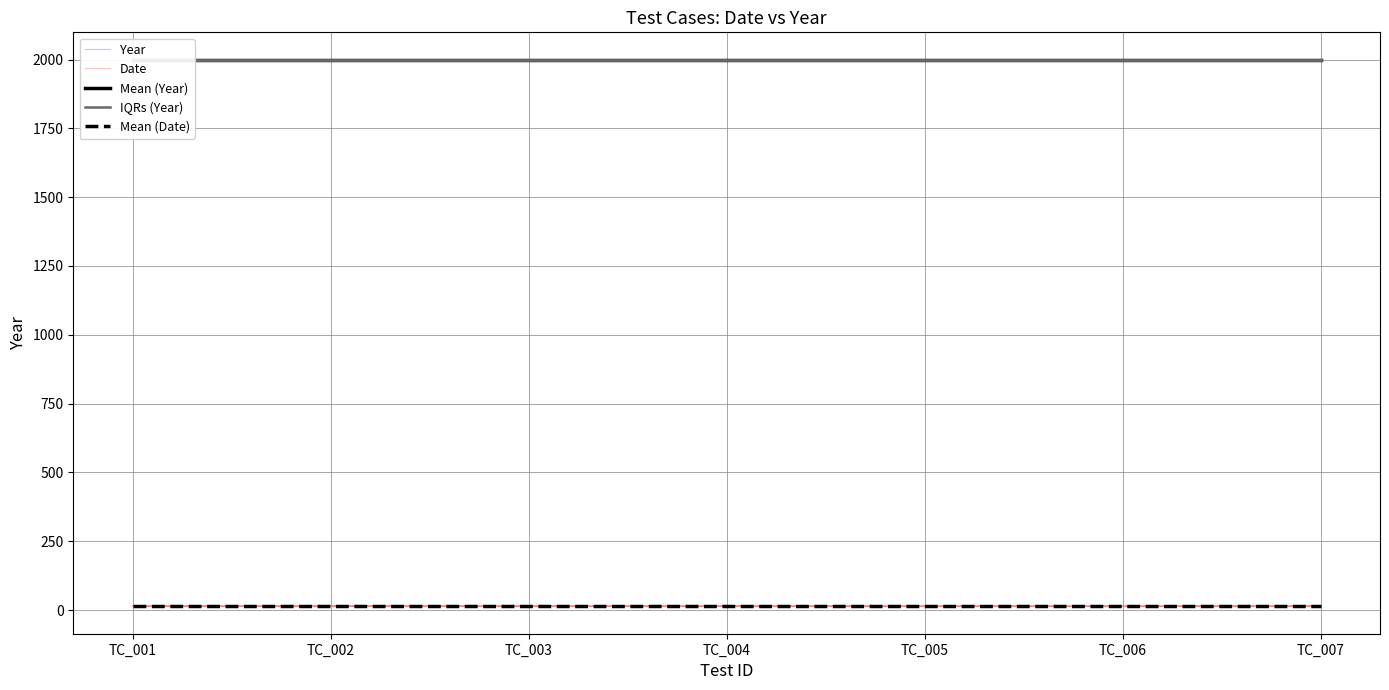

Is the value of Mean (Year) at TC_002 greater than the value of IQRs (Year) at TC_001?

No